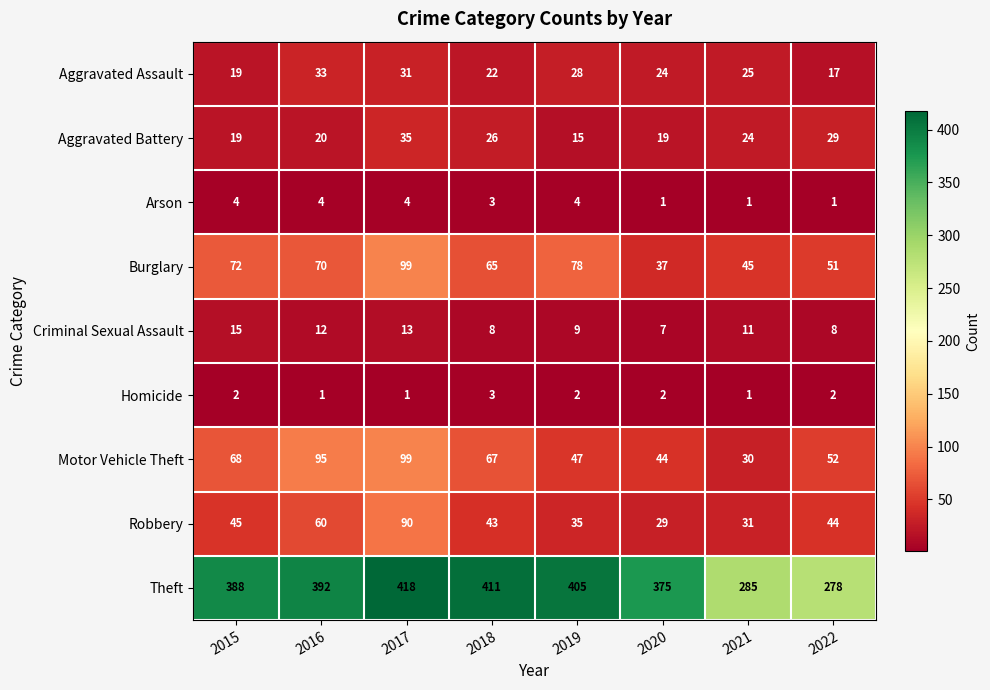

At 2016, list the series in order from largest to smallest.

Theft, Motor Vehicle Theft, Burglary, Robbery, Aggravated Assault, Aggravated Battery, Criminal Sexual Assault, Arson, Homicide